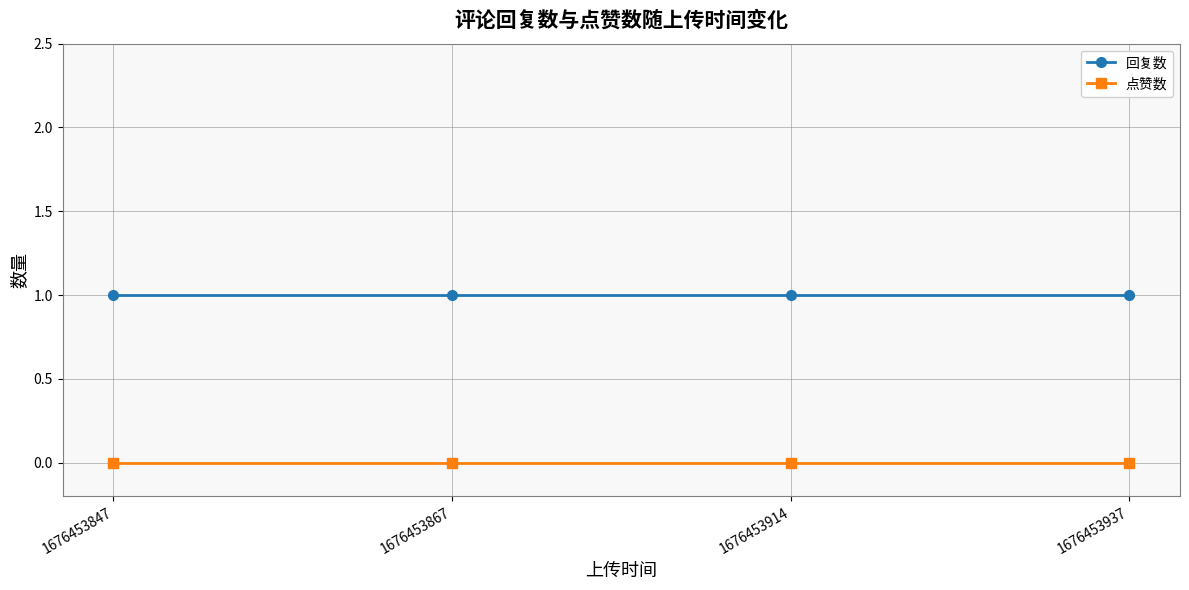

What is the lowest value of the 回复数 series?

1